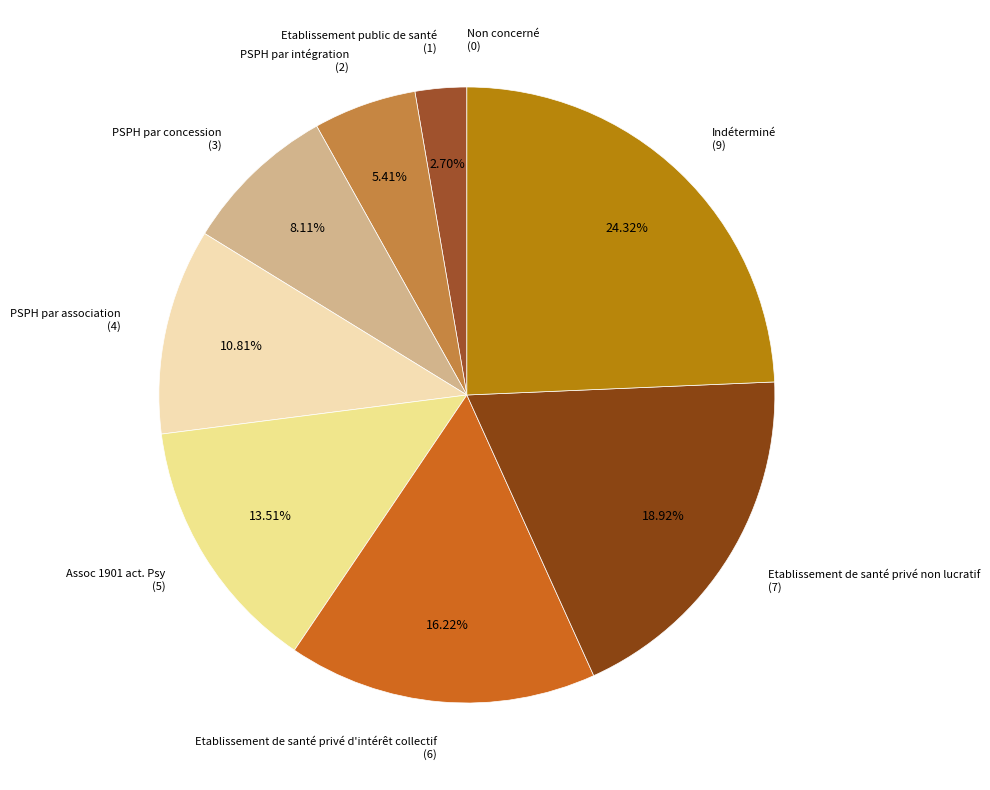

To the nearest percent, what portion does PSPH par association represent?

11%